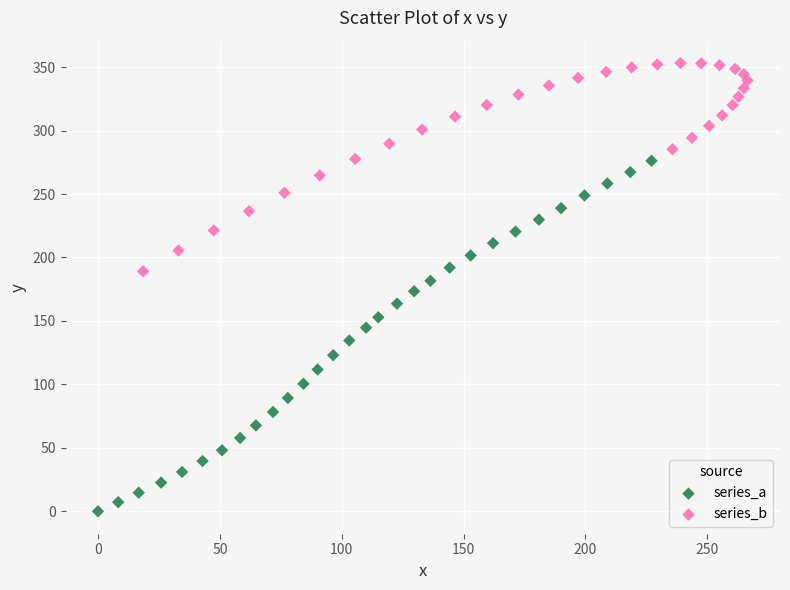

Which series contains the highest Y value?

series_b